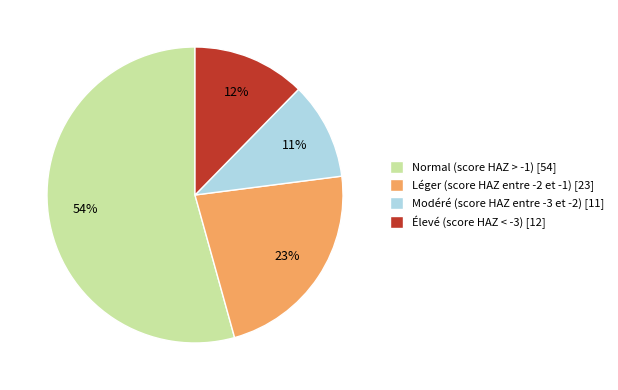

What is the majority slice?

Normal (score HAZ > -1)